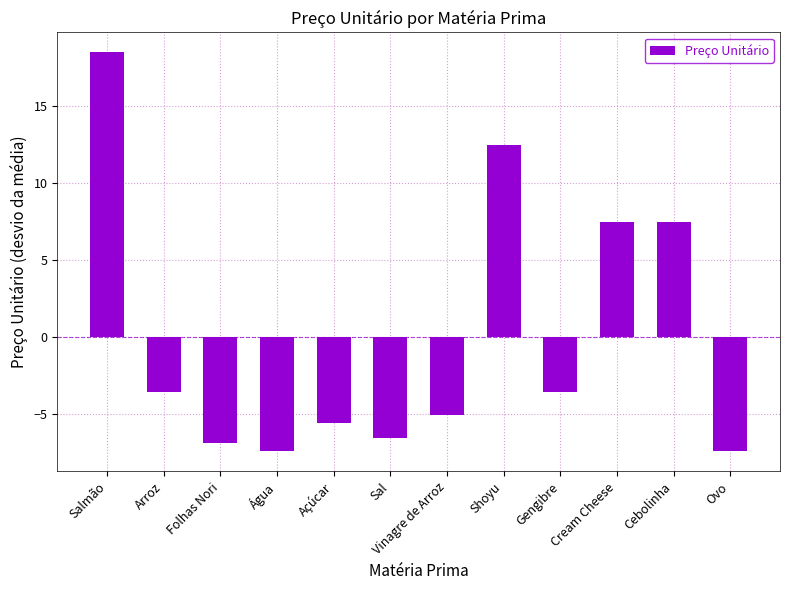

What is the sum of the values at Cebolinha and Gengibre?

3.9